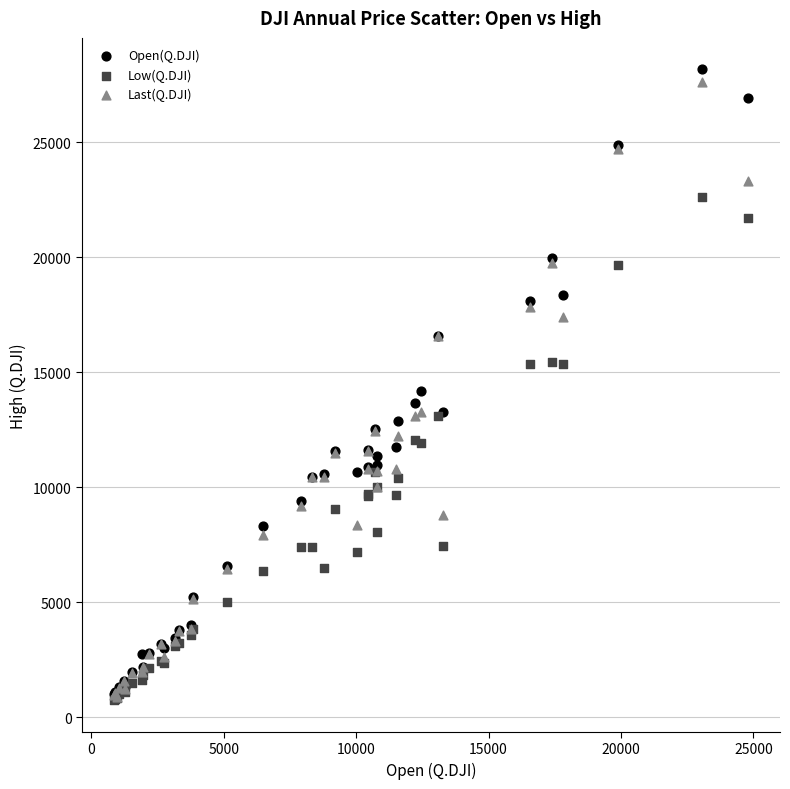

In the Open(Q.DJI) series, what Y value is closest to 14592?

14198.1